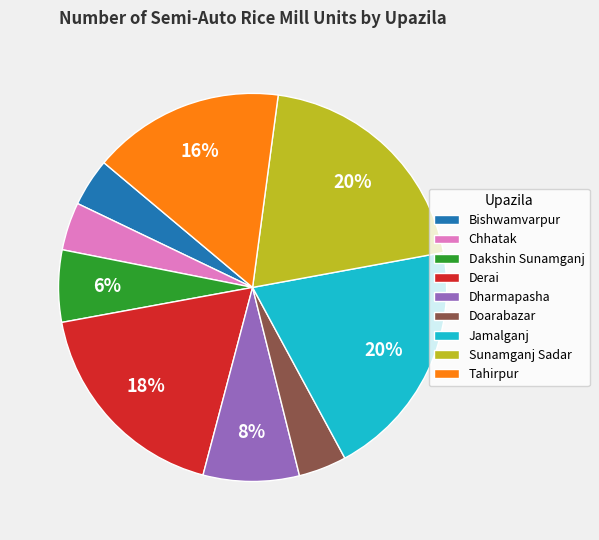

Approximately how many times larger is the value at Derai compared to Doarabazar?

4.5